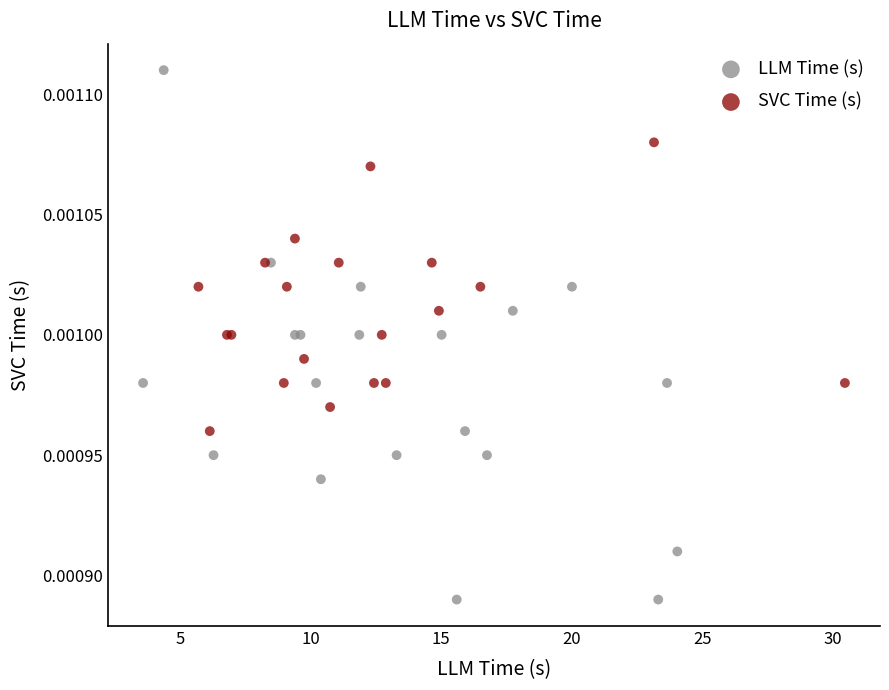

Which series has the largest Y range (max minus min)?

LLM Time (s)